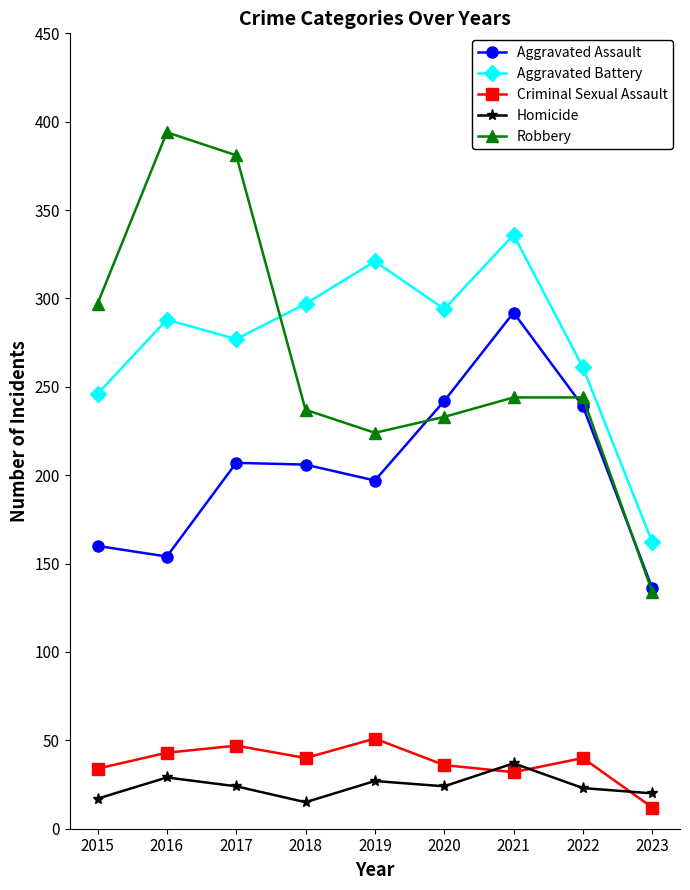

What are all the series names shown in the legend?

Aggravated Assault, Aggravated Battery, Criminal Sexual Assault, Homicide, Robbery